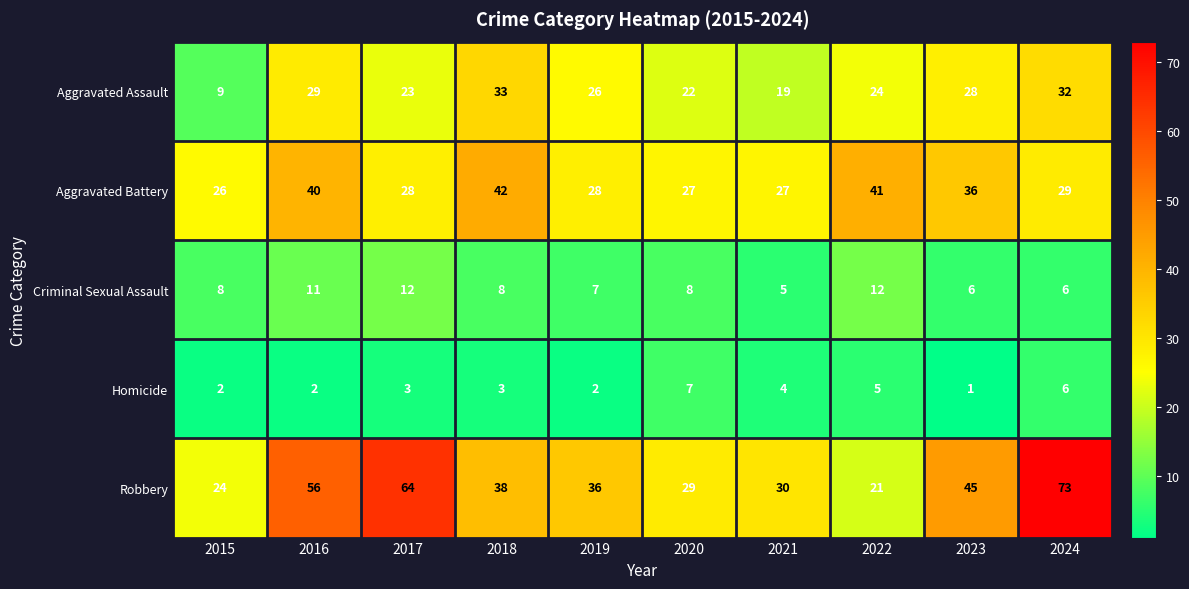

At which category is the sum across all series the highest?

2024